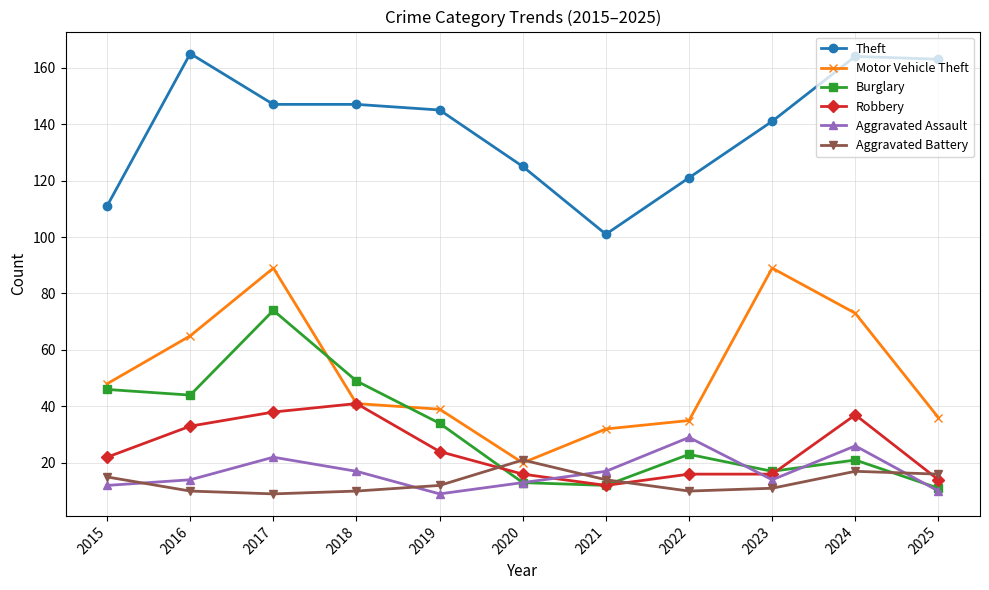

Is it true that Aggravated Assault equals 13 at 2020?

True